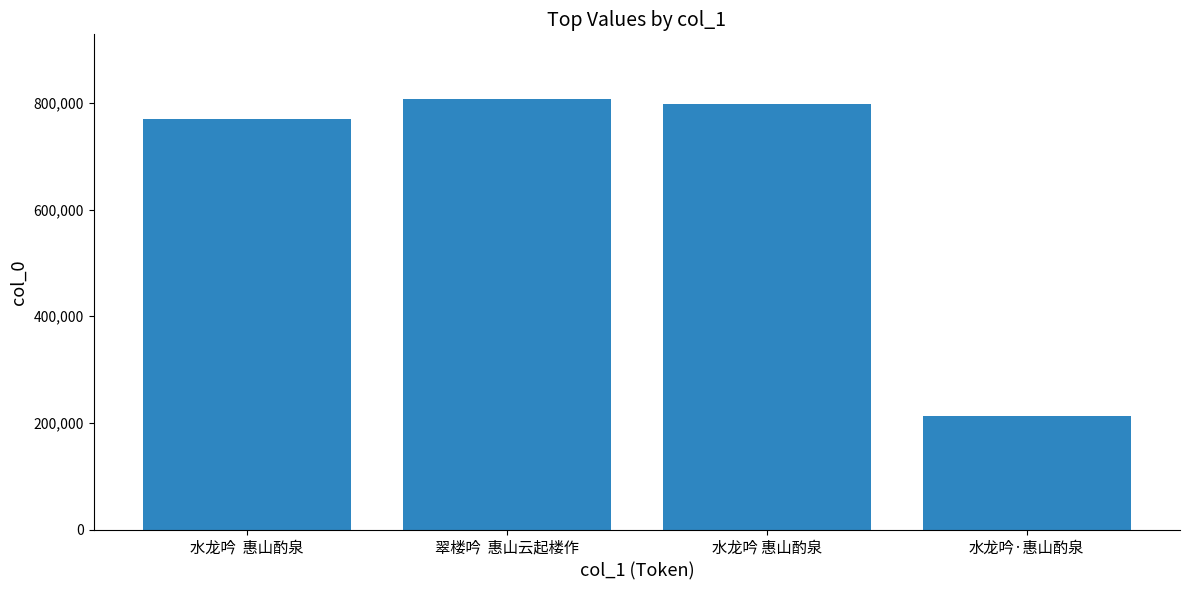

Reading right to left, extract all data points from this chart.

213105	798856	807584	769548